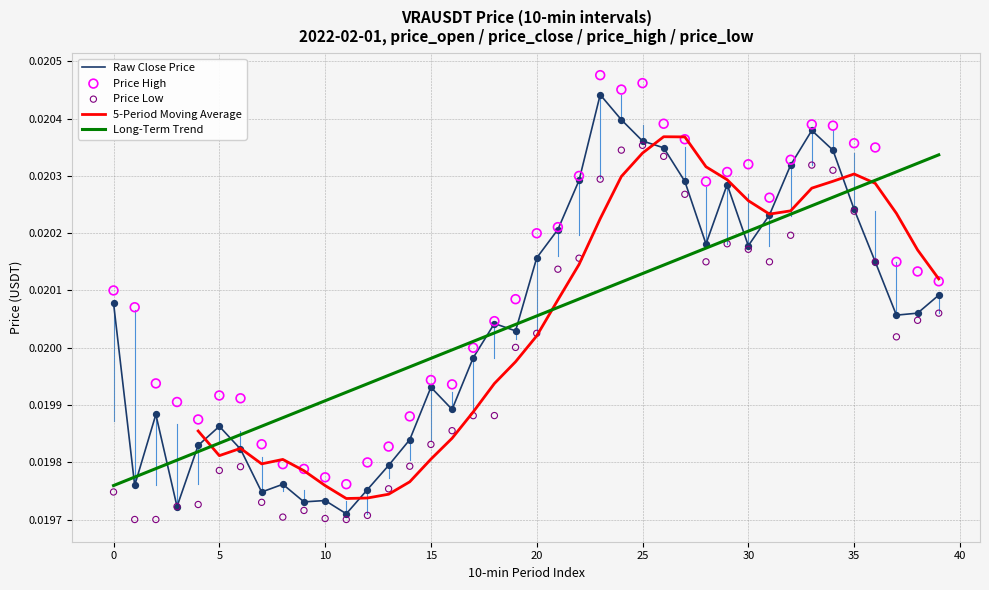

At which category is the sum across all series the highest?

23